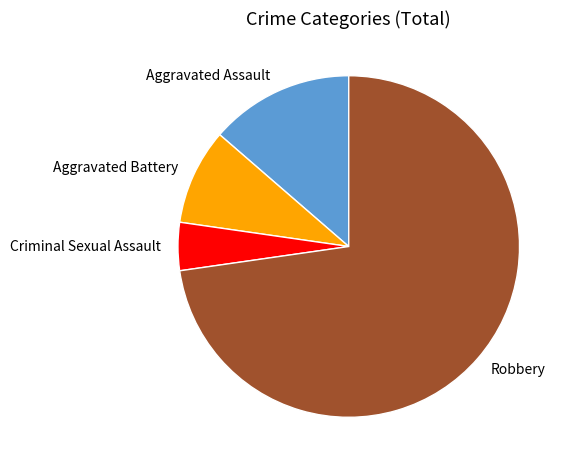

Is there any slice that represents more than half of the pie?

Yes